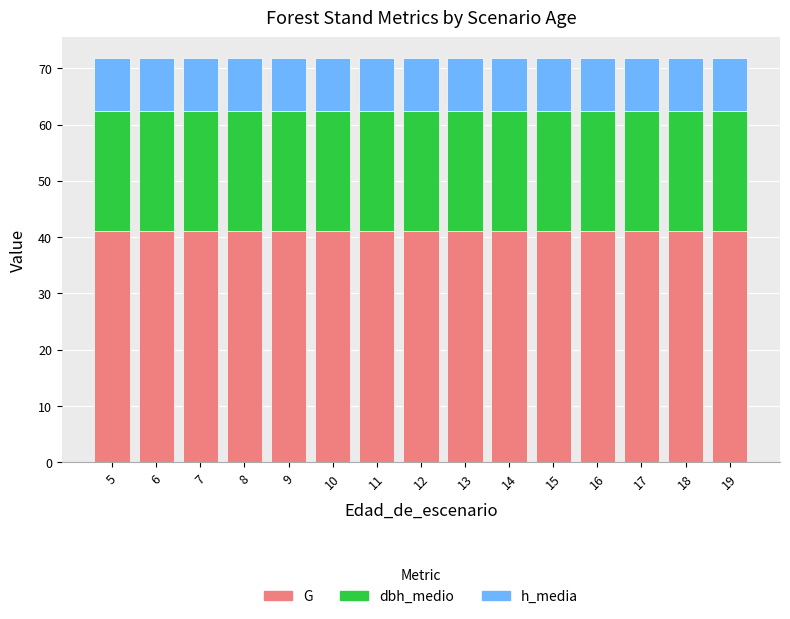

What is the total value across all series at 7?

71.9